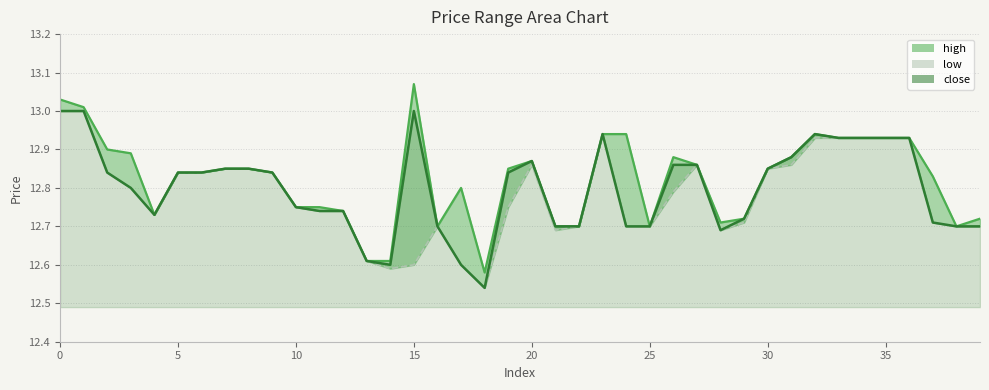

At how many categories does at least one series exceed 12?

40